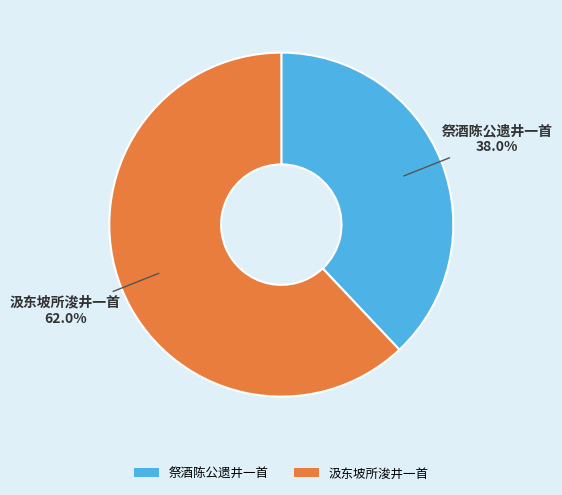

The 祭酒陈公遗井一首 slice represents 38% of the pie. True or false?

True